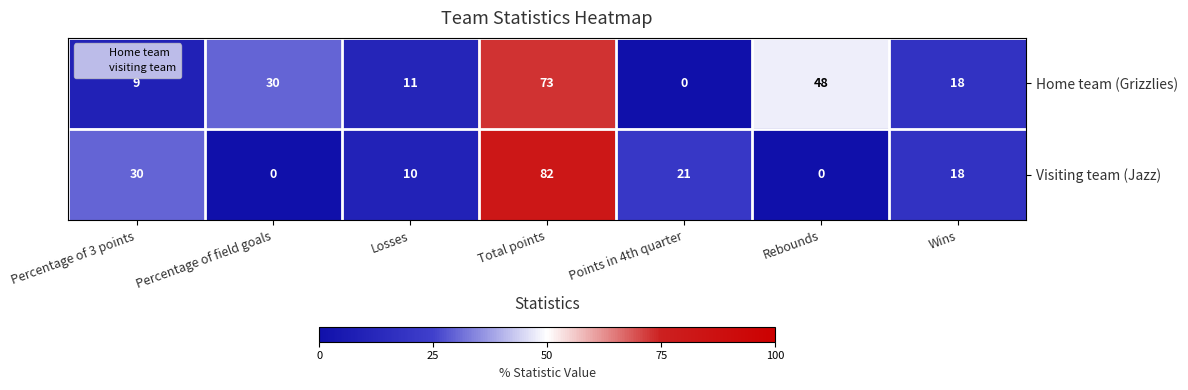

Reading left to right, what are all the values shown in this chart?

Home team (Grizzlies): 9	30	11	73	0	48	18
Visiting team (Jazz): 30	0	10	82	21	0	18